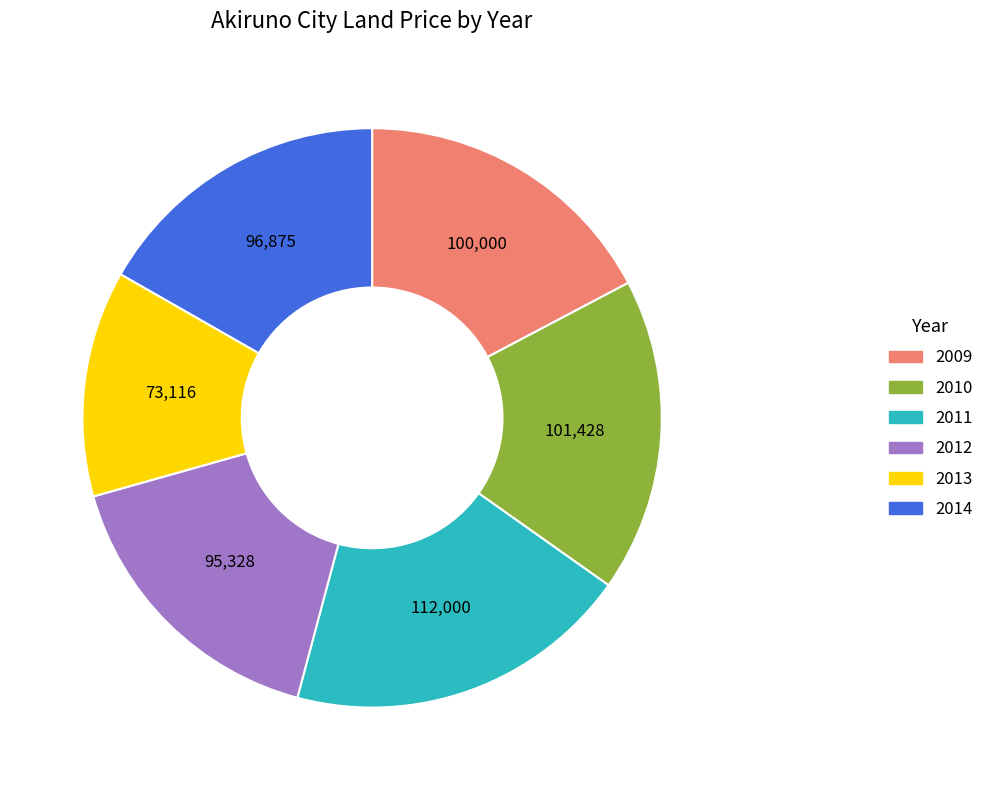

Is there a majority slice in this chart?

No